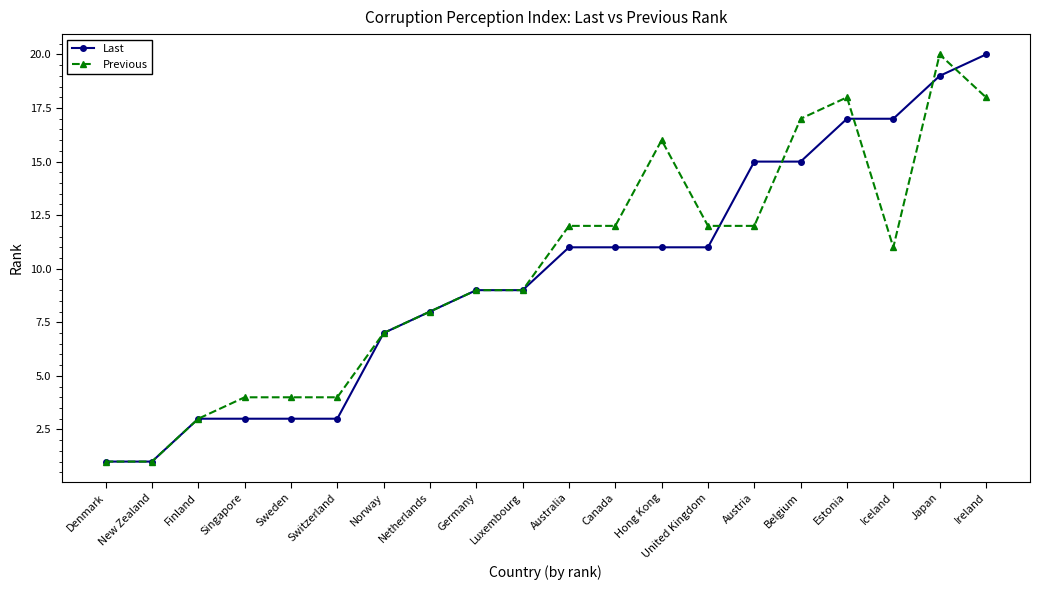

True or false: Previous has more than 0 points higher than both neighbors.

True